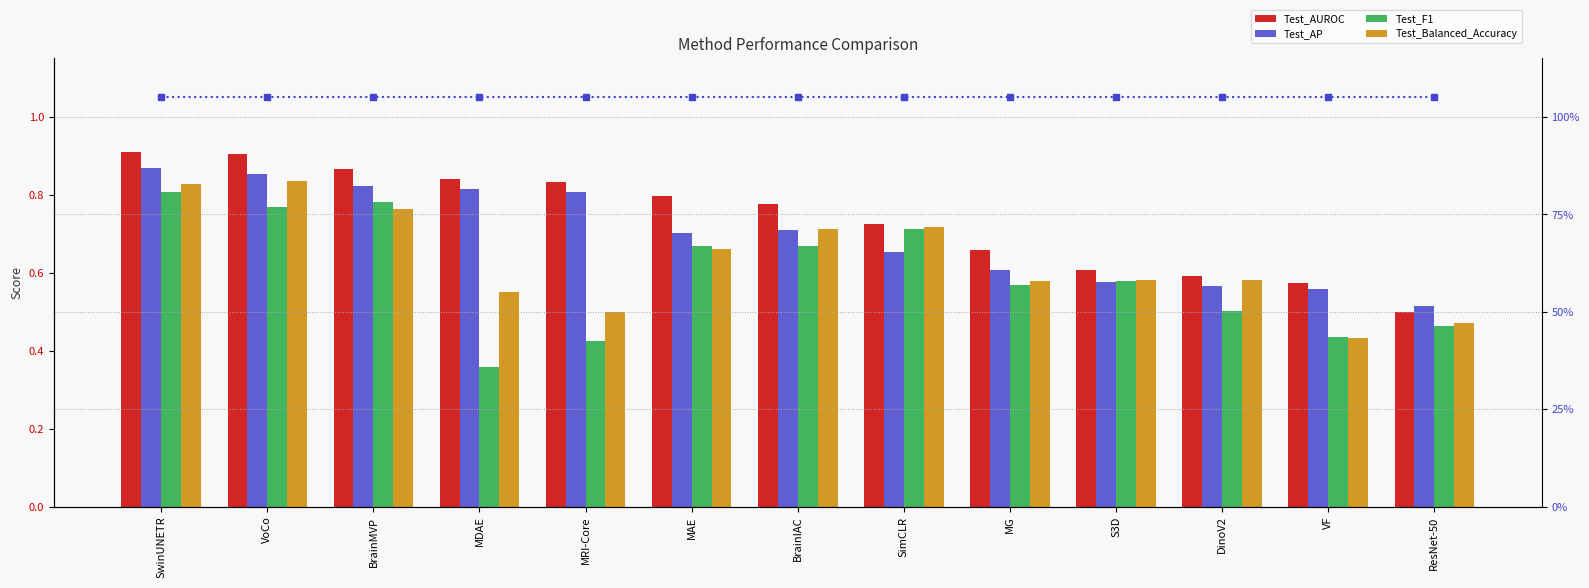

What is the total value across all series at VF?

3.0